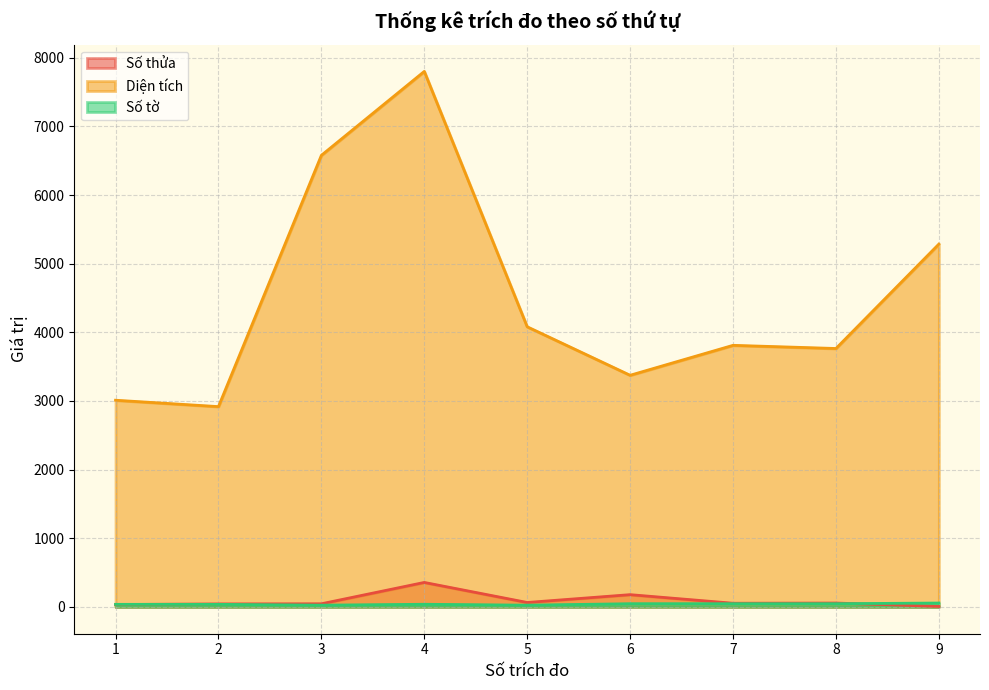

Rank the series by their maximum value, from highest to lowest.

Diện tích, Số thửa, Số tờ